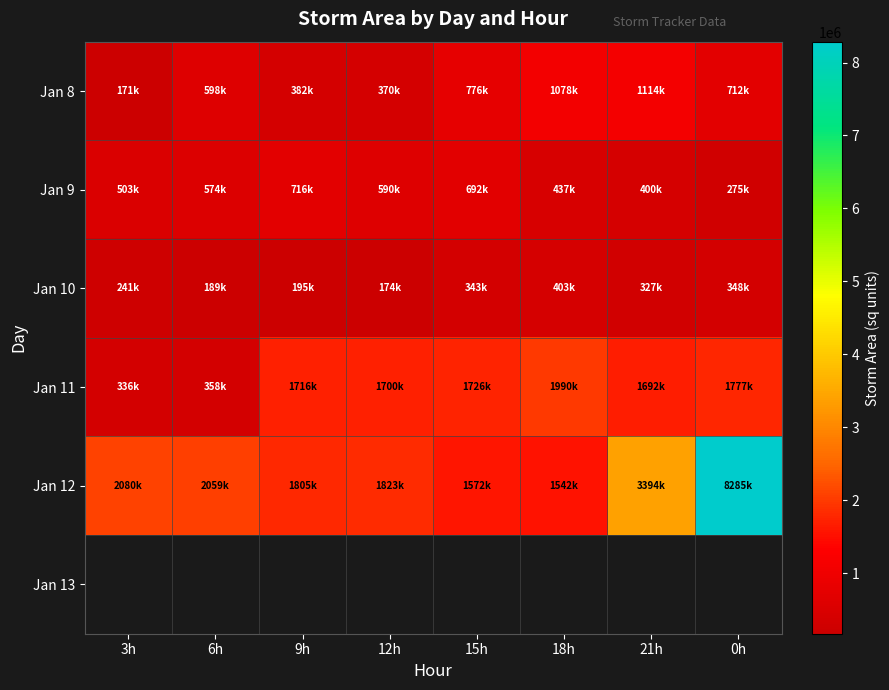

What is the difference between the maximum and minimum values in the Jan 12 series?

6743125.0